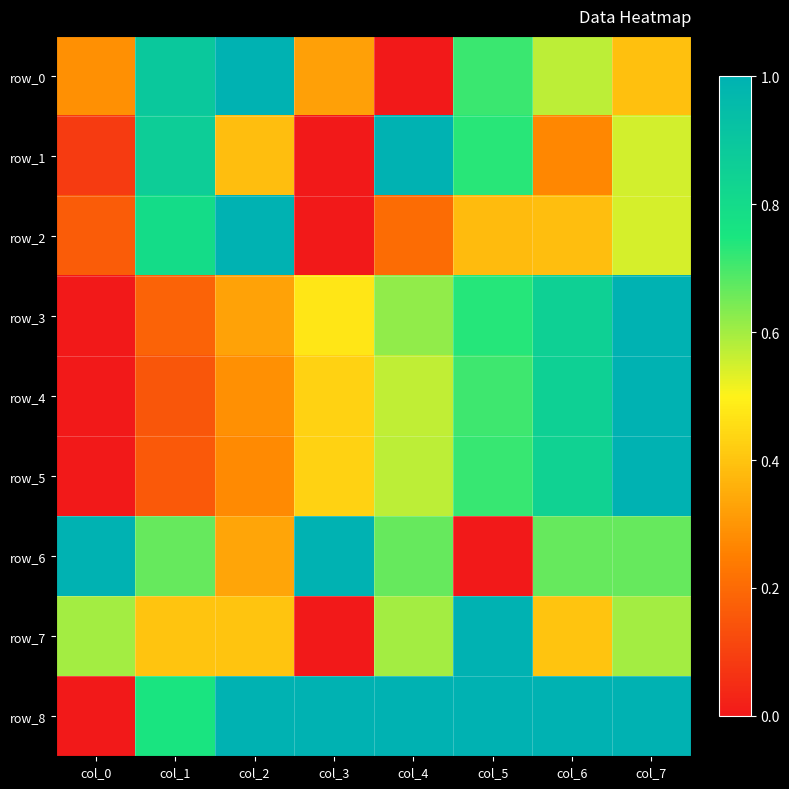

Which has a higher value, col_7 or col_3?

col_7